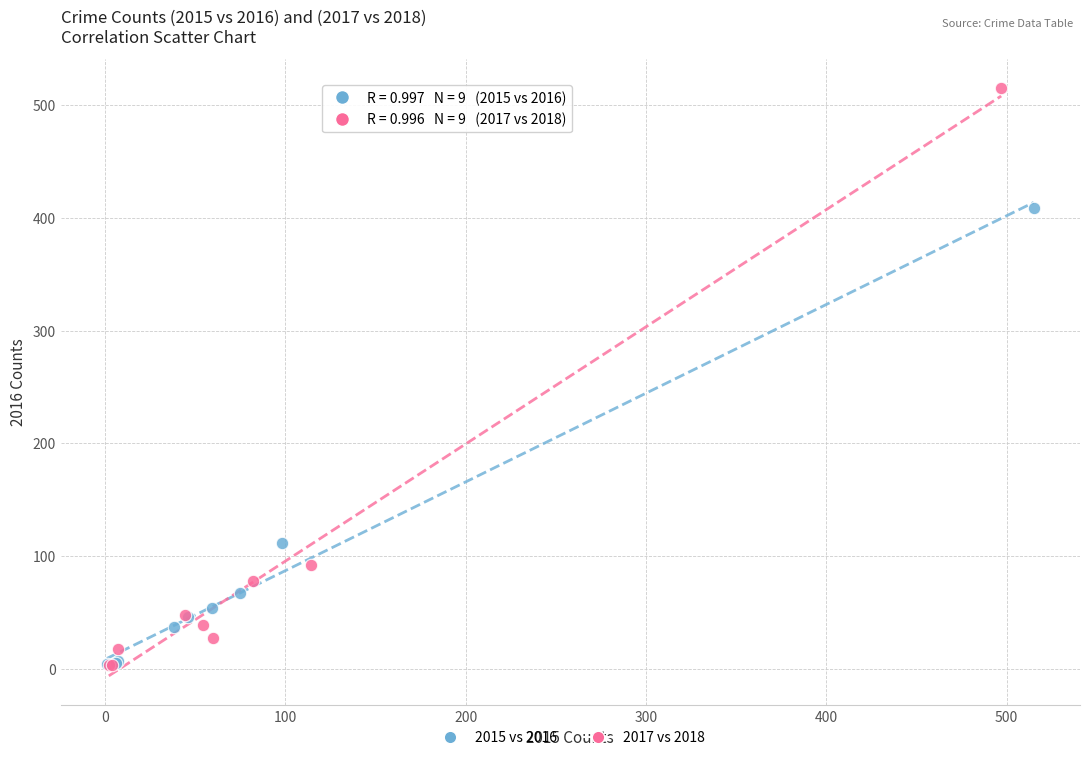

Which series contains the highest Y value?

2017 vs 2018